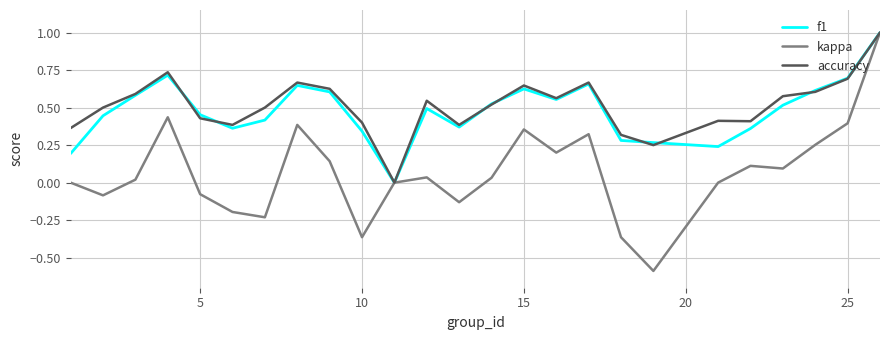

Which series has the widest spread of values?

kappa